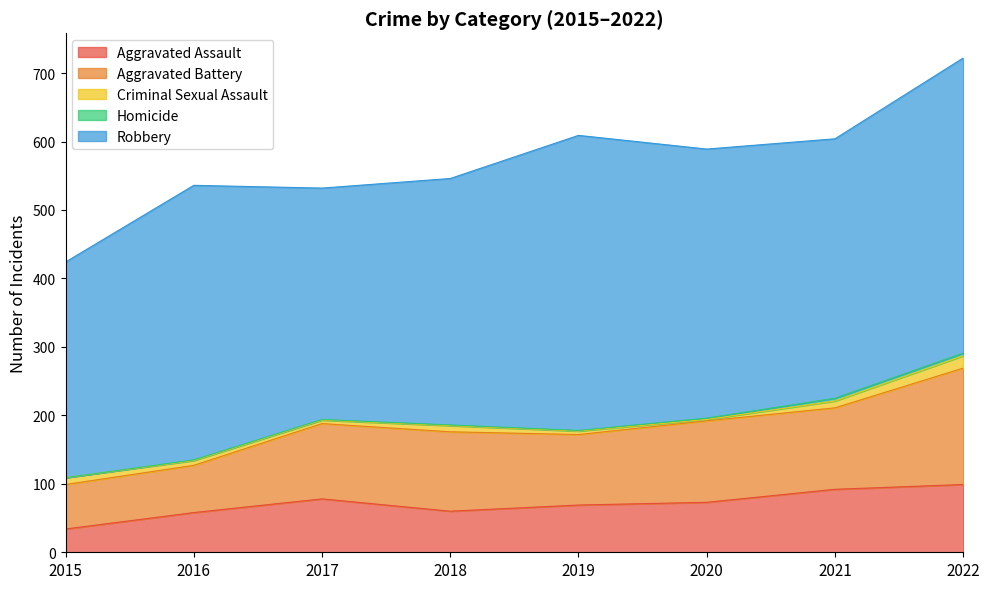

True or false: Aggravated Battery has a value of 190 at 2021.

False